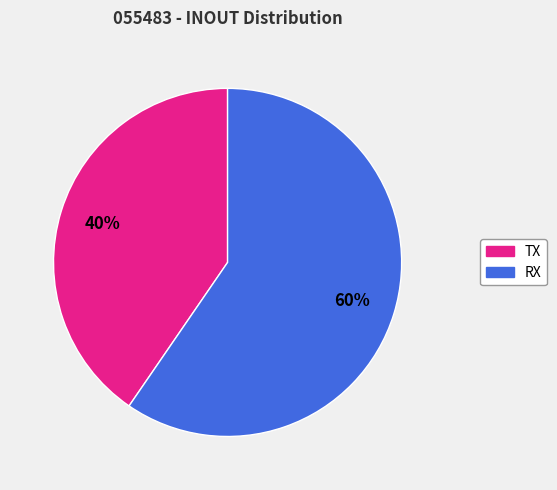

Count the number of slices in the pie.

2